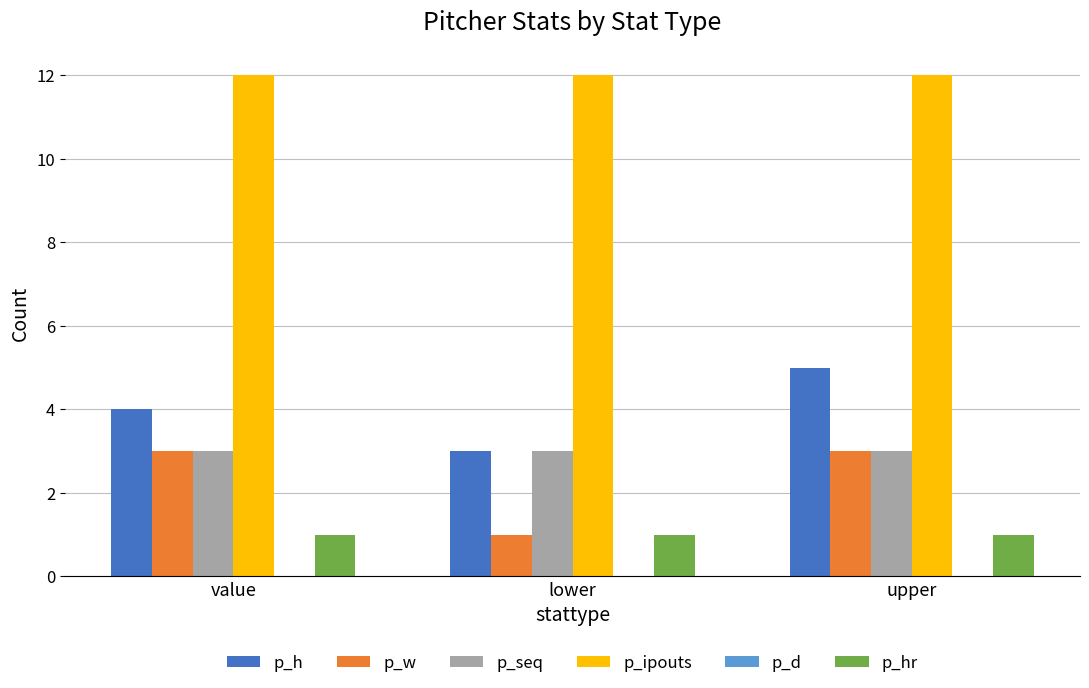

What is the value of the p_hr bar at the 1st from the left?

1